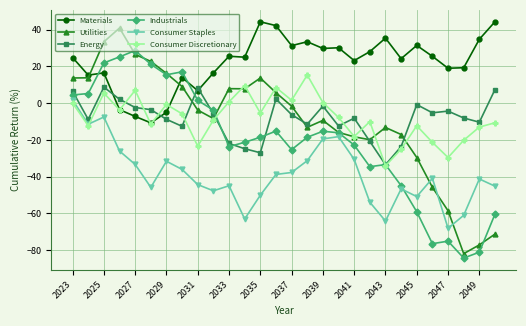

Which series has the largest range (max minus min)?

Utilities